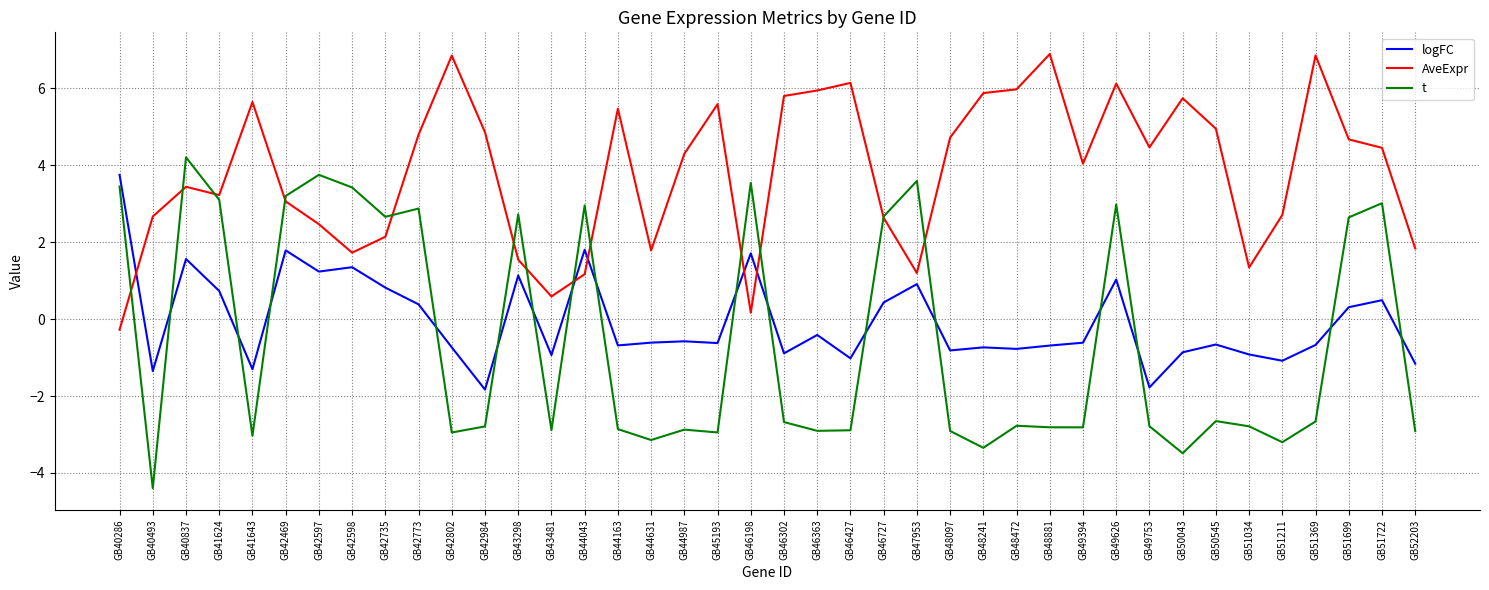

Does the chart have visible grid lines?

Yes